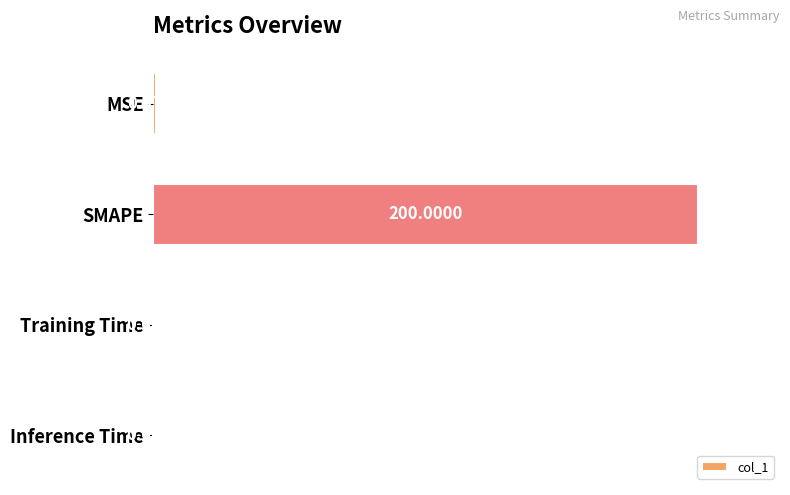

What is the maximum value shown in the chart?

1.0